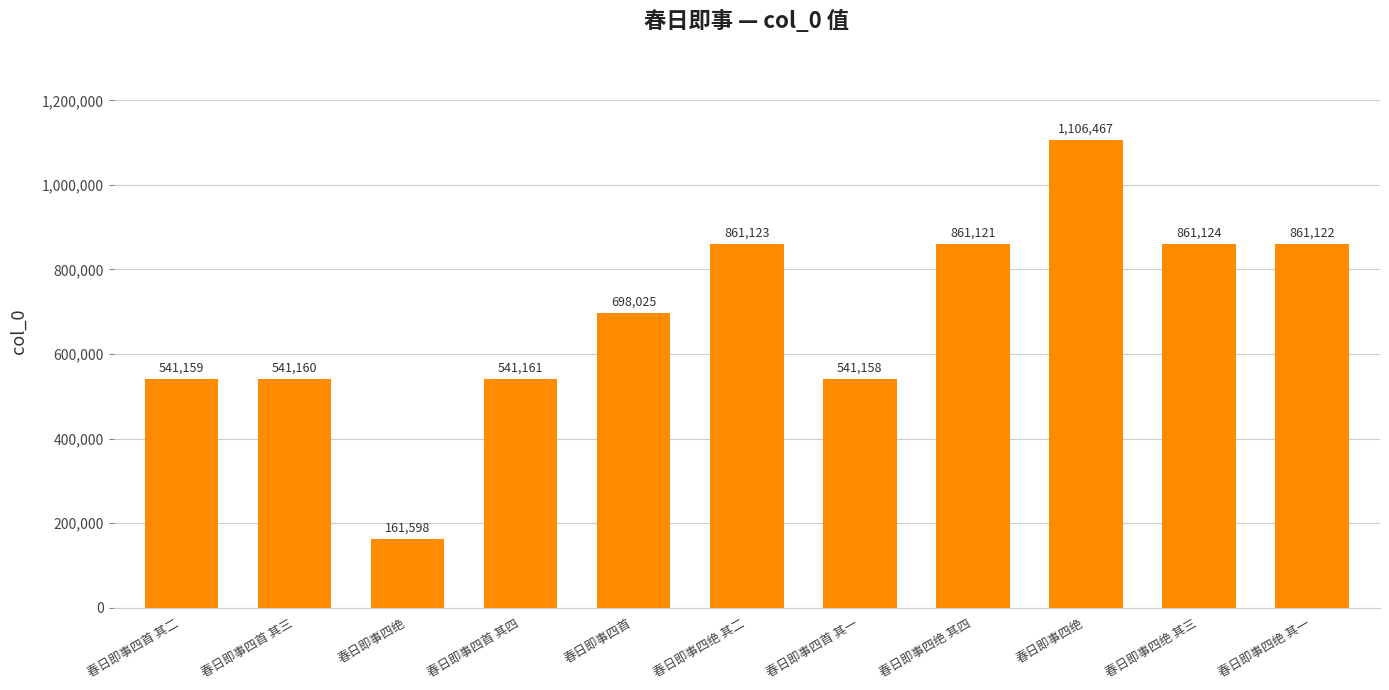

How many bars are there in total?

11